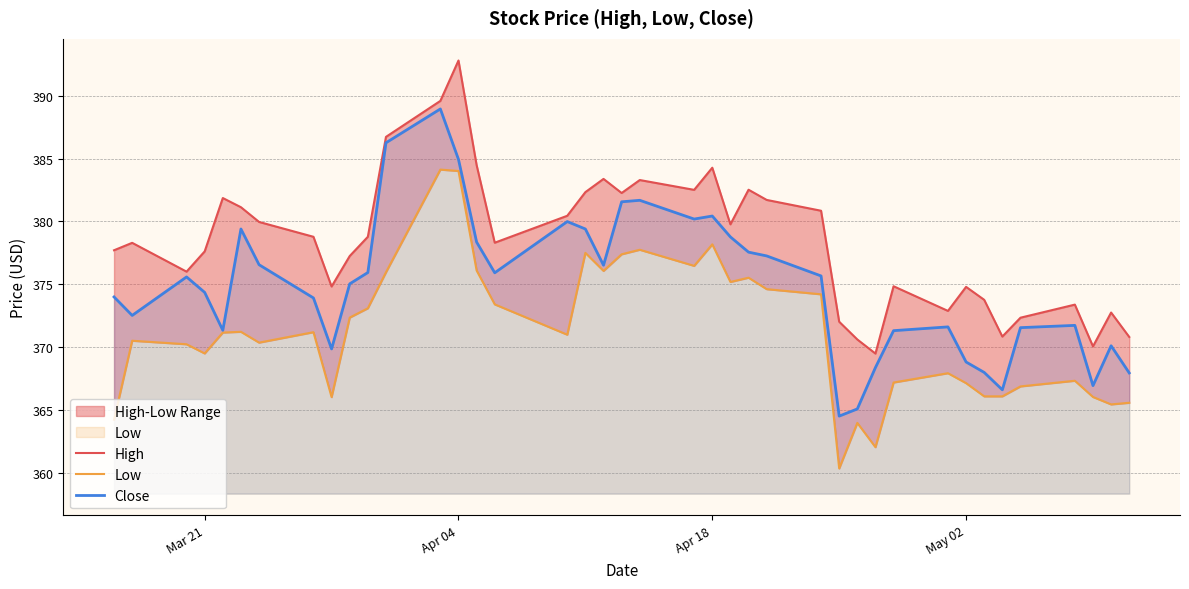

What is the value of the High point at the 21st from the left?

383.3